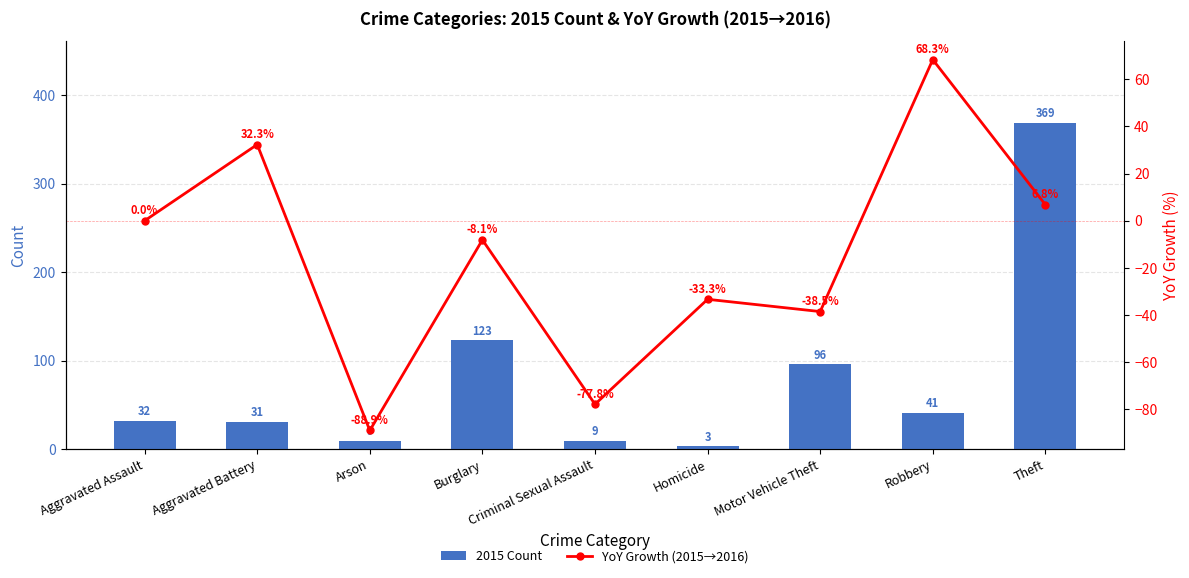

What is the value of the YoY Growth (2015→2016) bar at the 5th from the left?

-77.8